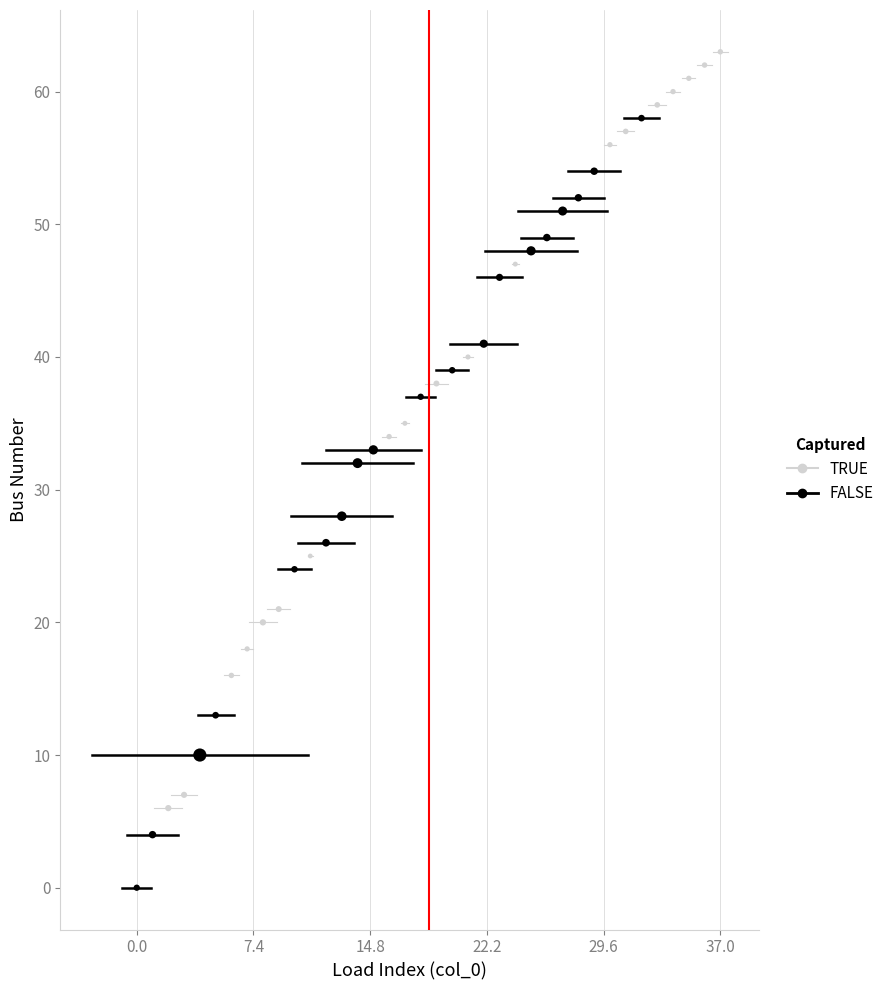

Which series reaches the minimum Y coordinate?

FALSE